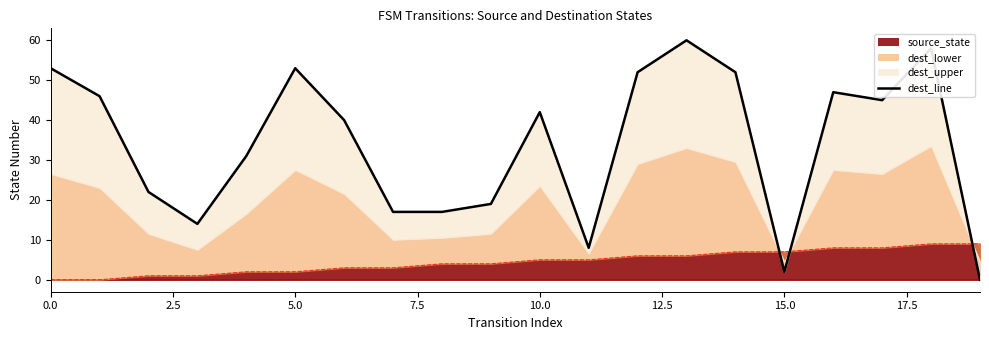

What is the sum of the destination_state_line values at 16 and 11?

55